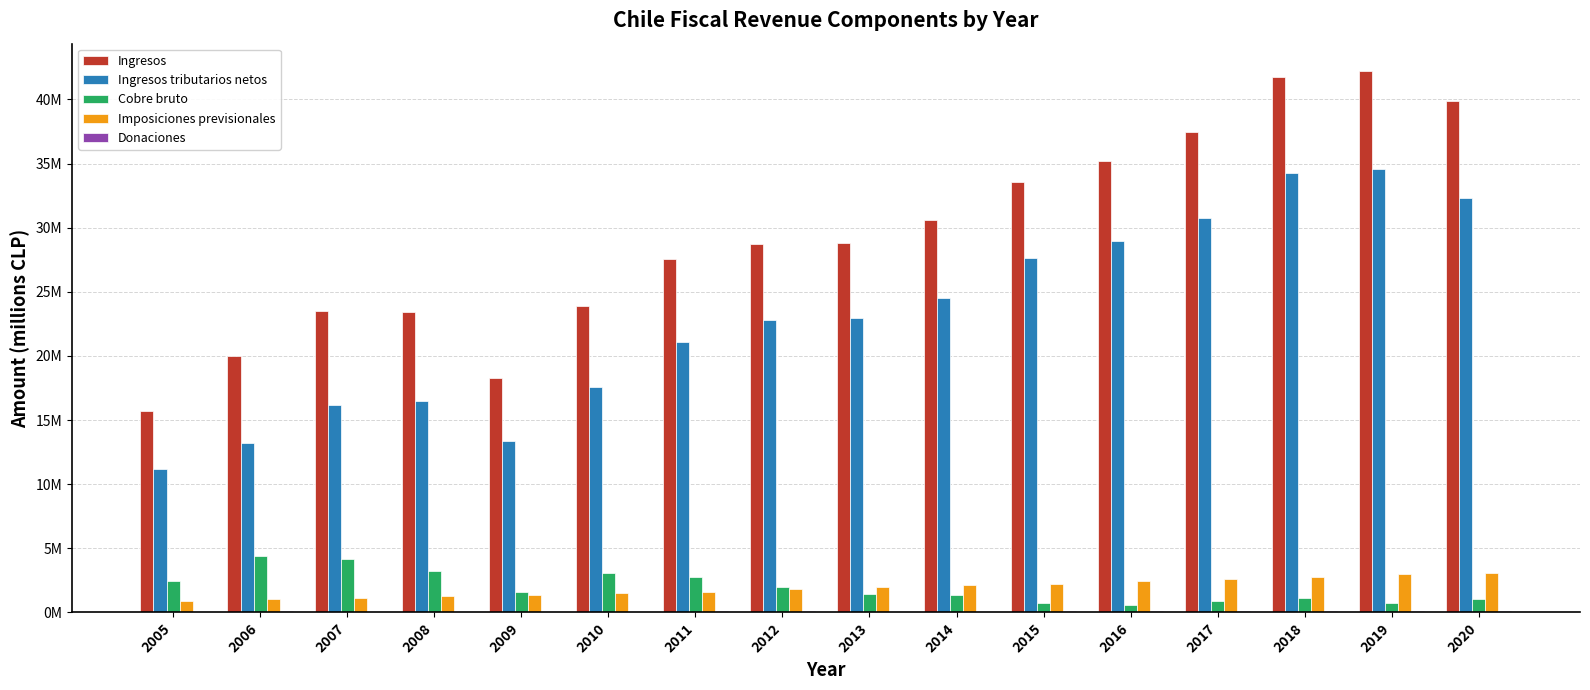

The value of Cobre bruto at 2014 is 1353644. True or false?

True